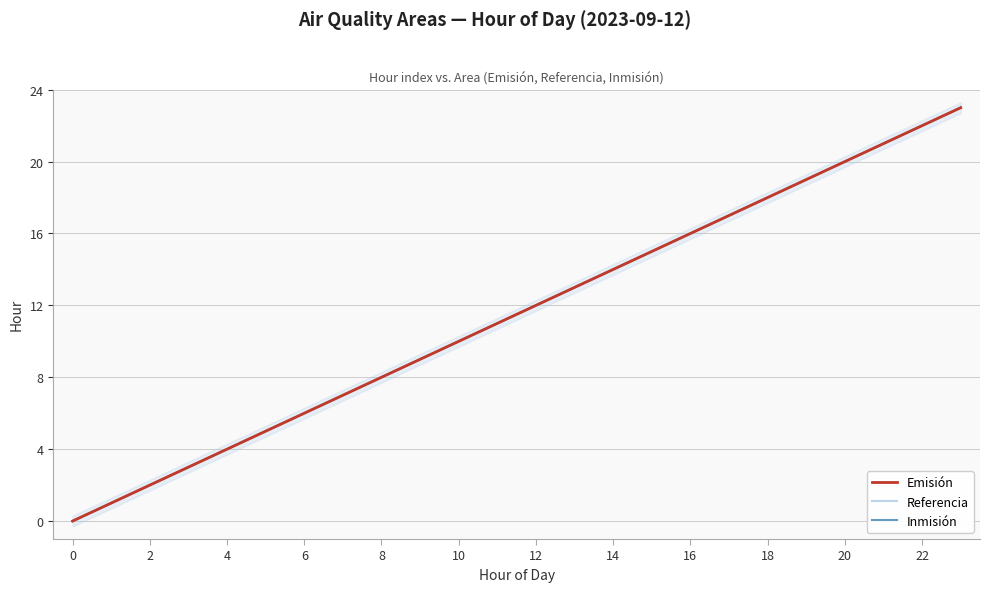

Which series has the widest spread of values?

Emisión